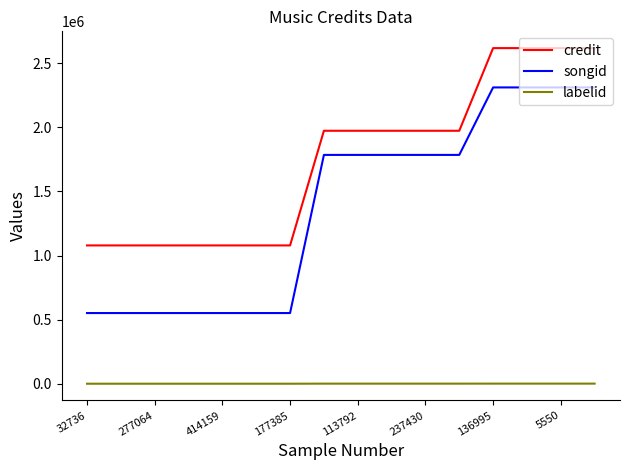

Rank the series by their maximum value, from highest to lowest.

credit, songid, labelid